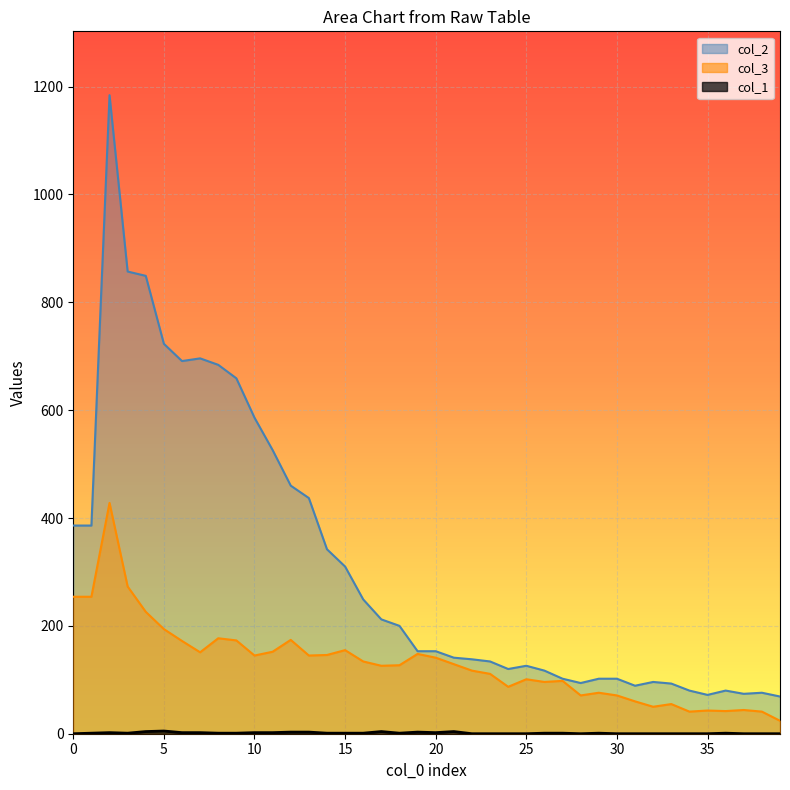

At which label is col_2 closest to 626?

9